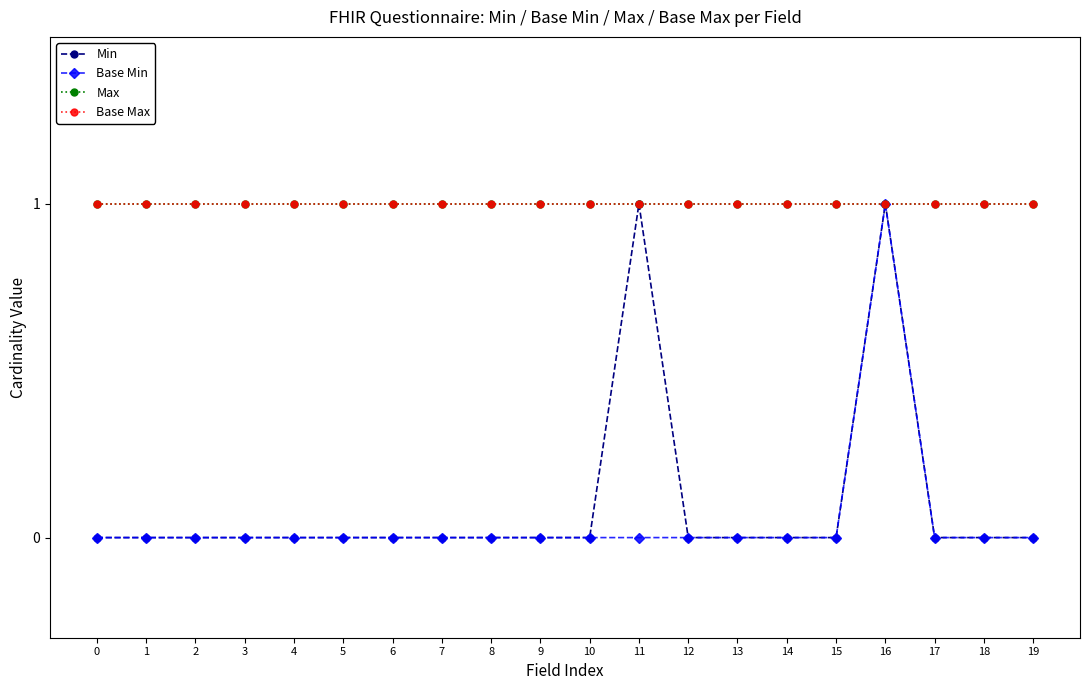

How many lines are shown in the chart?

4